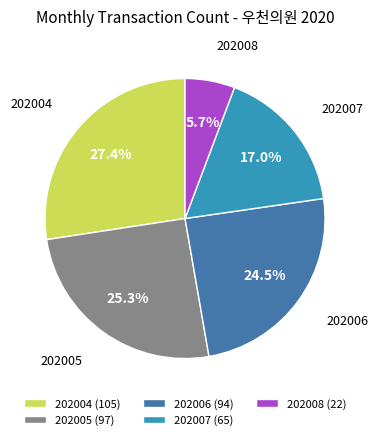

What percentage is NOT represented by 202004?

72.6%